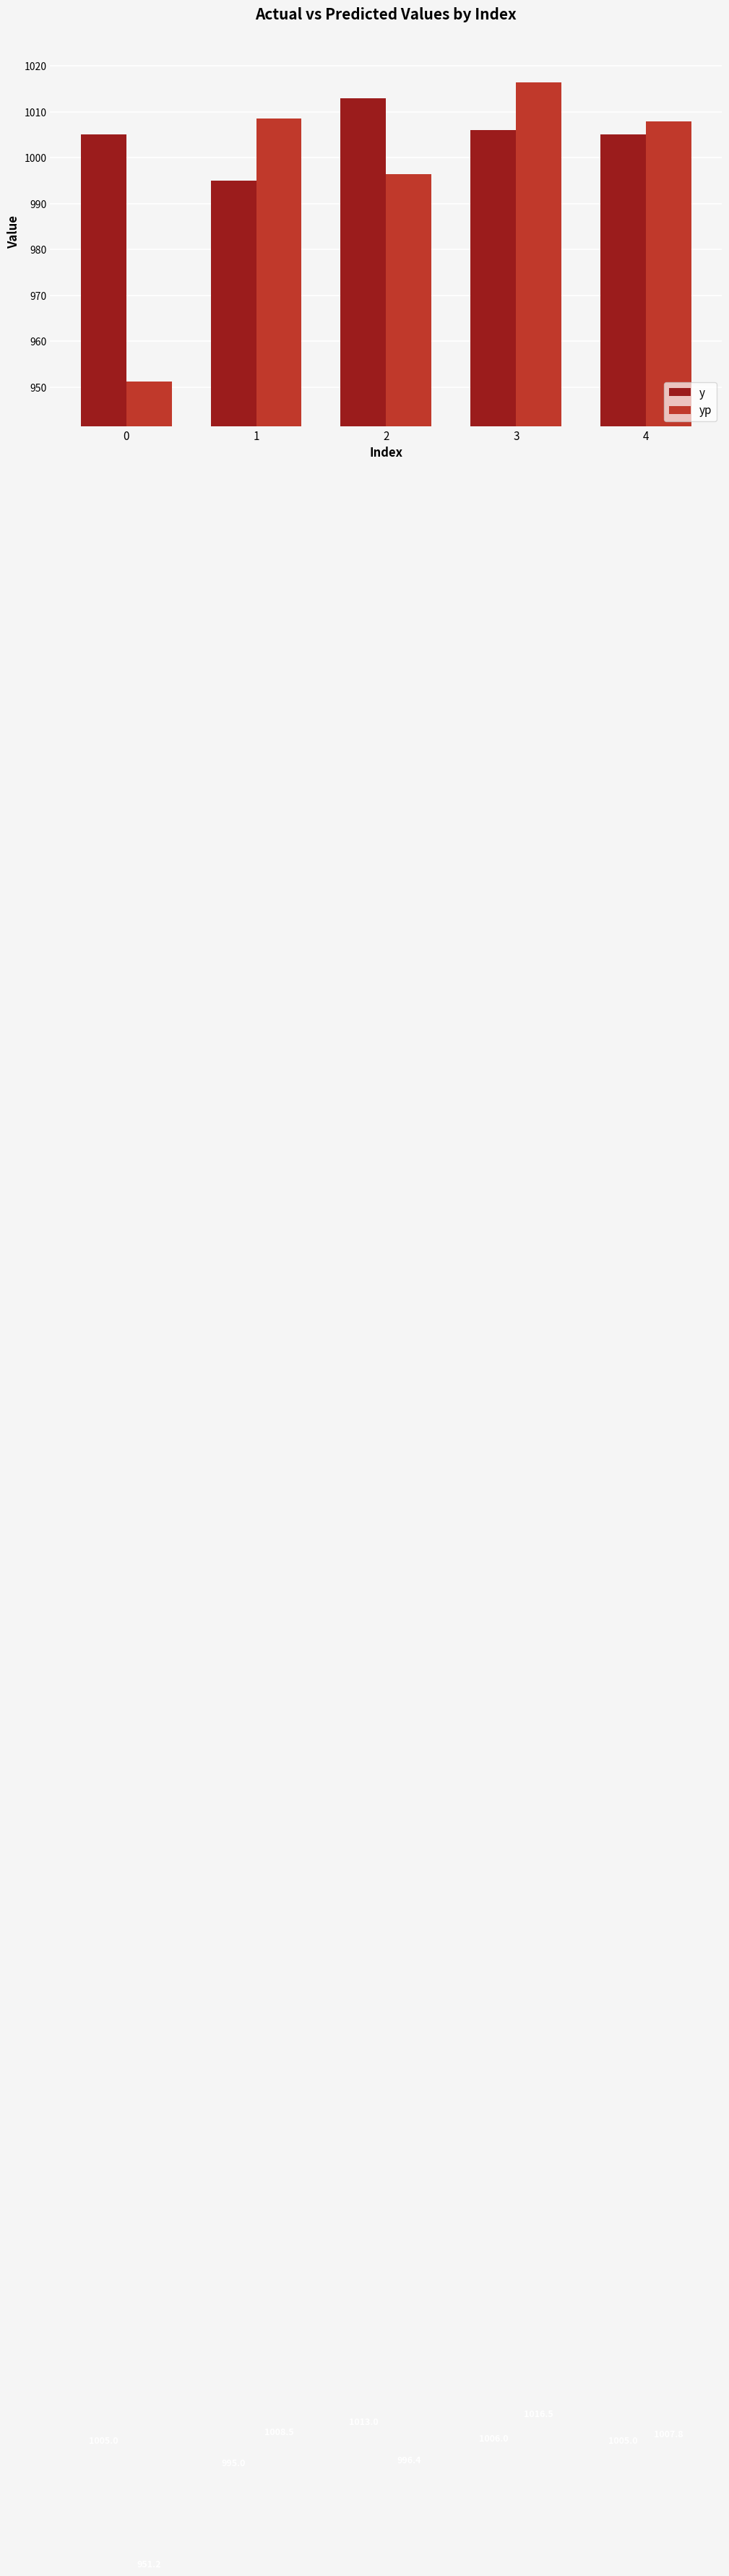

How many data points does each series have?

5